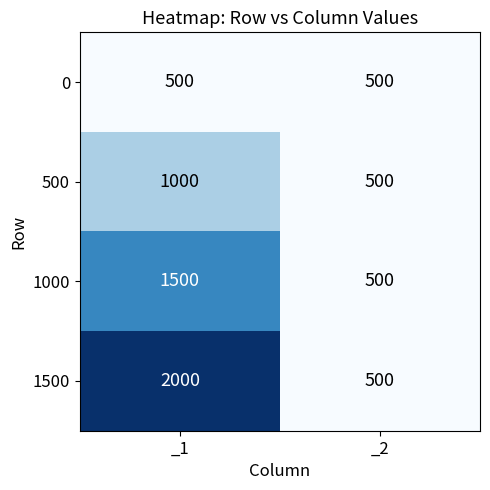

How many series are shown in this chart?

4